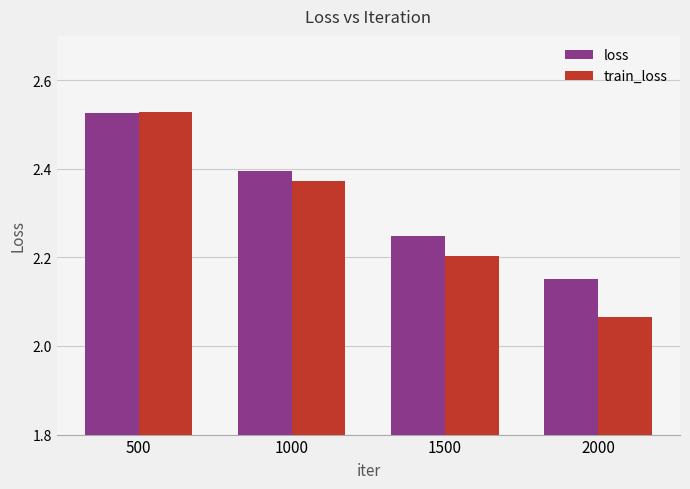

At which label is train_loss closest to 2?

2000